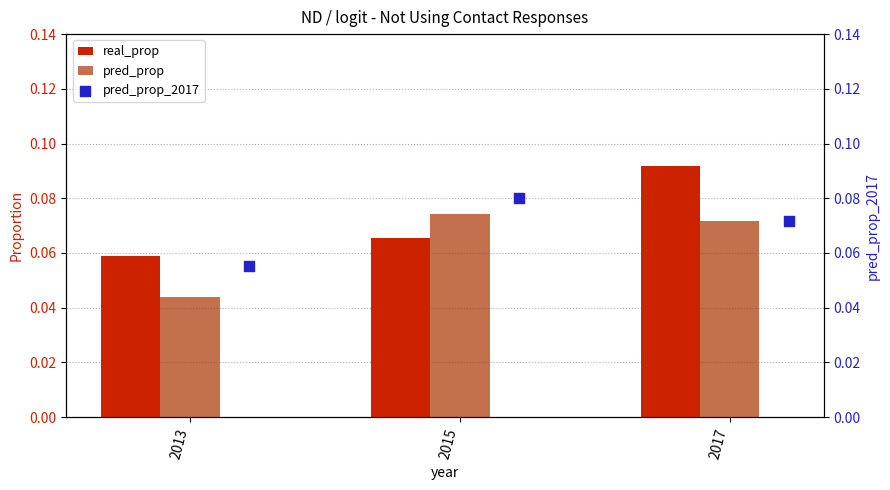

At which category is the sum across all series the highest?

2017